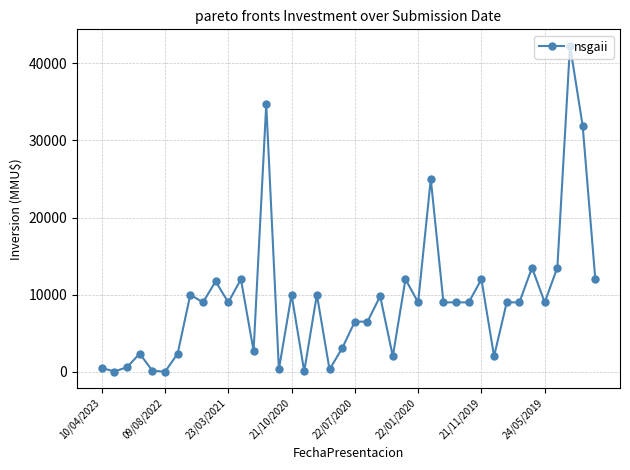

True or false: there are more than 0 points higher than both neighbors.

True